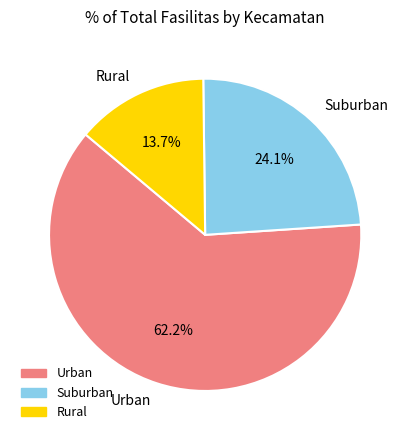

Is there any slice that represents more than half of the pie?

Yes